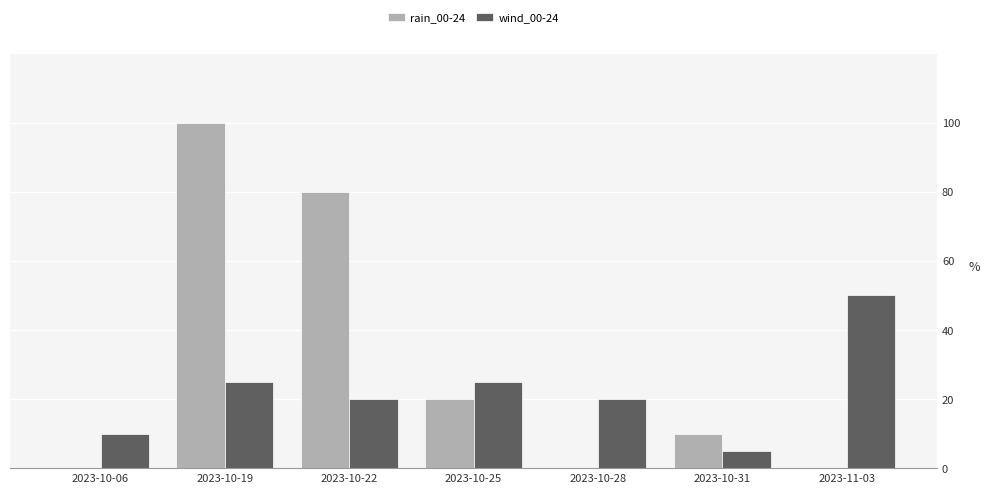

Is the value of wind_00-24 at 2023-10-28 greater than the value of rain_00-24 at 2023-10-22?

No